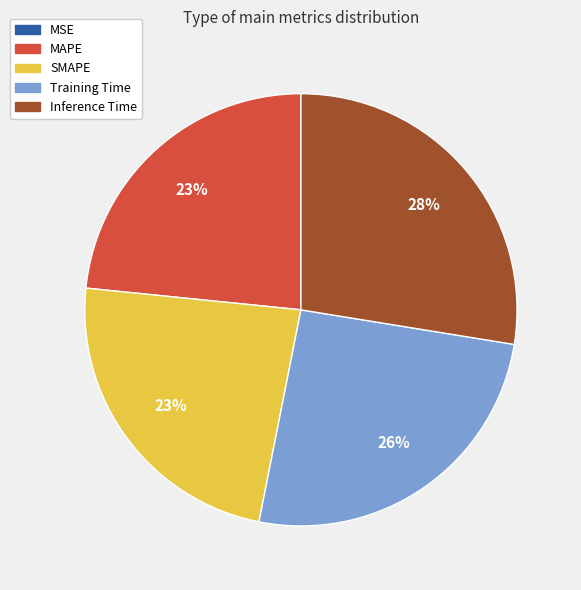

True or false: SMAPE accounts for 31% of the total.

False